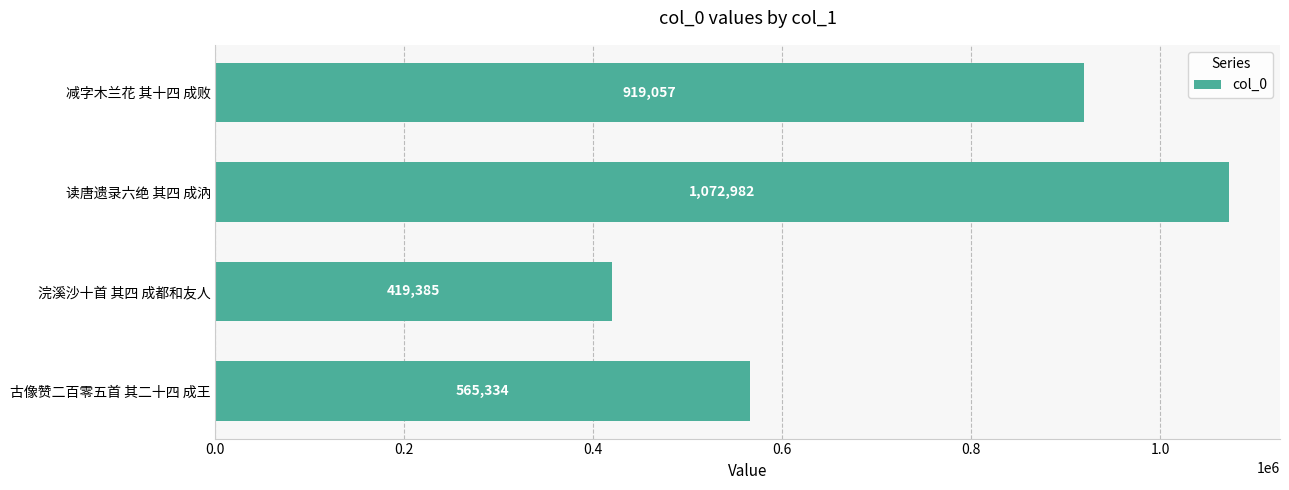

How many values are below 919057?

2